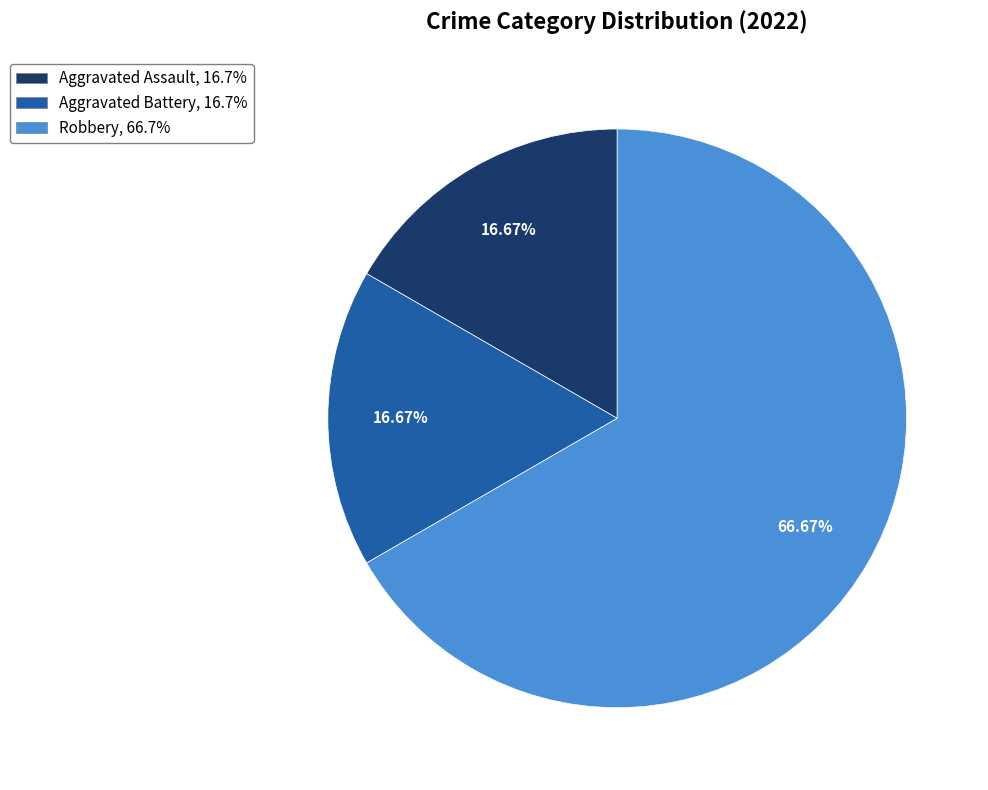

What percentage is the Robbery slice, to the nearest percent?

67%